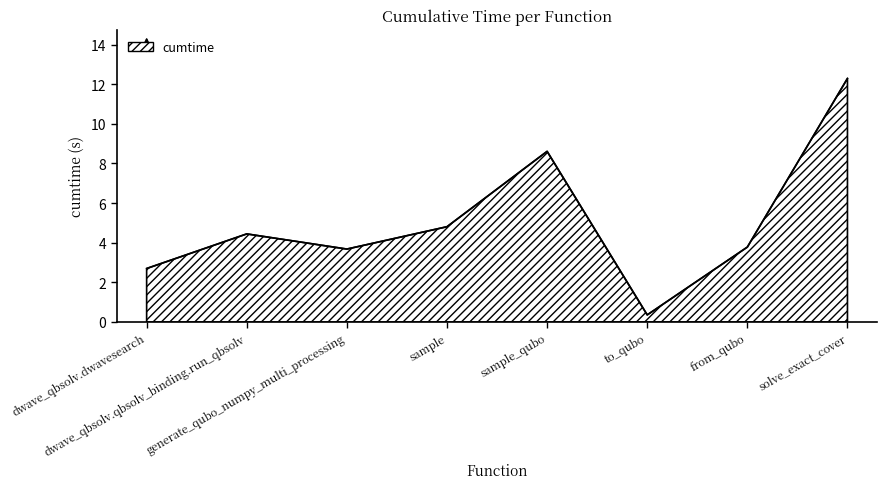

Which has a higher value, dwave_qbsolv.dwavesearch or sample_qubo?

sample_qubo